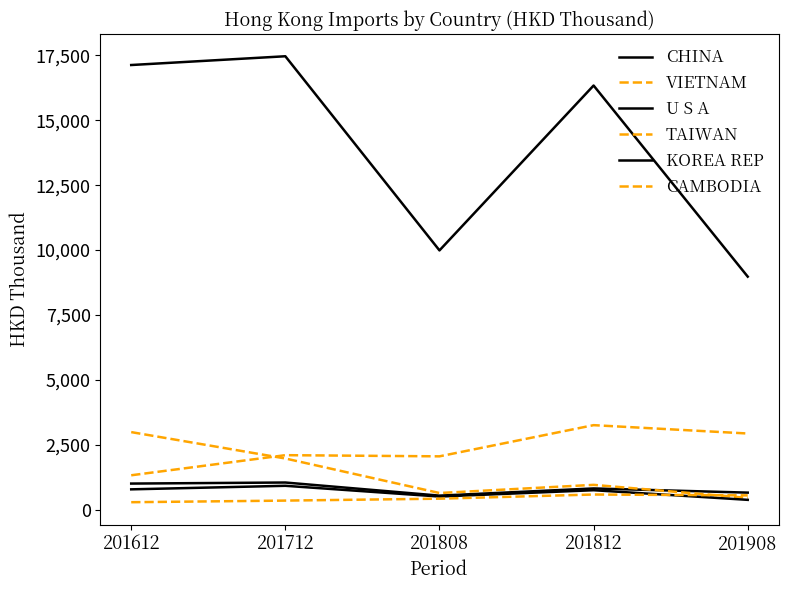

Where does the KOREA REP series first go above 755?

201612